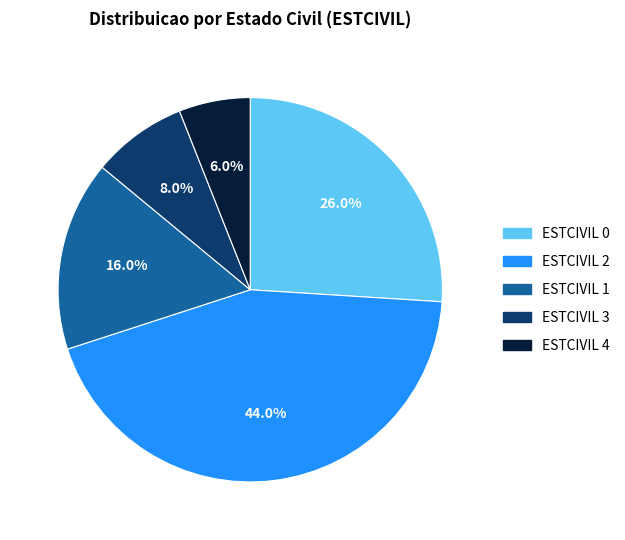

Is there any slice that represents more than half of the pie?

No